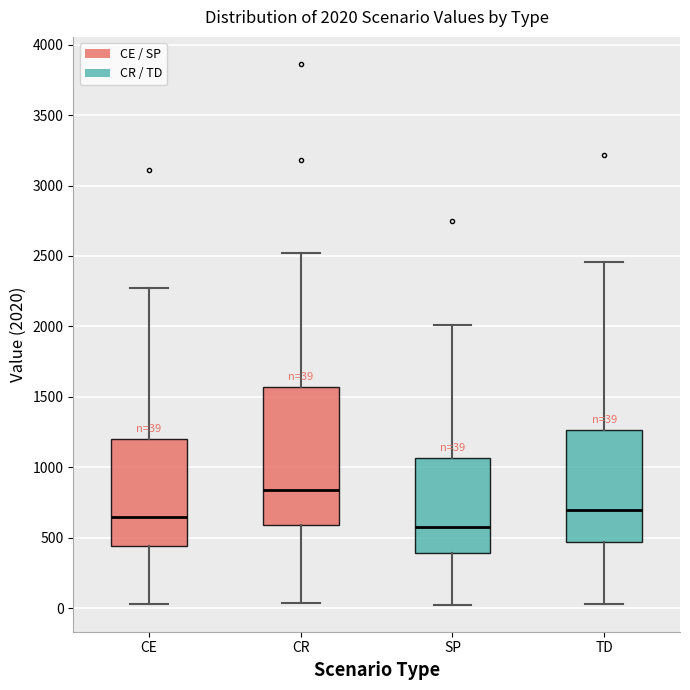

Which box is the tallest, from its lower edge to its upper edge?

CR